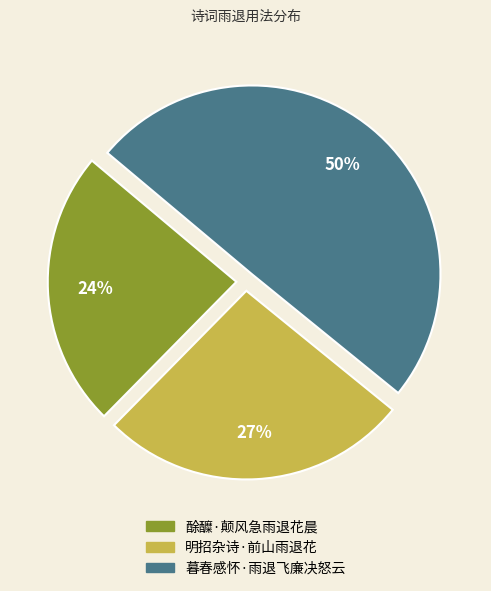

Does 酴醾·颠风急雨退花晨 represent more than half of the total?

No